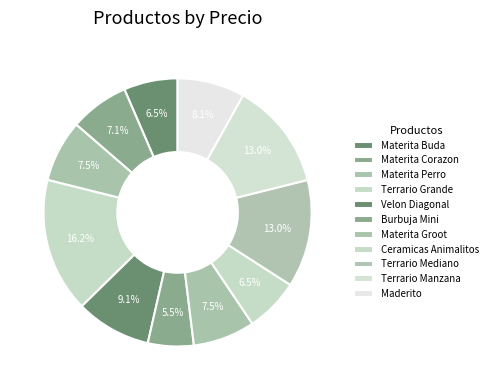

To the nearest percent, what is the difference between the Terrario Manzana and Burbuja Mini slice percentages?

7%